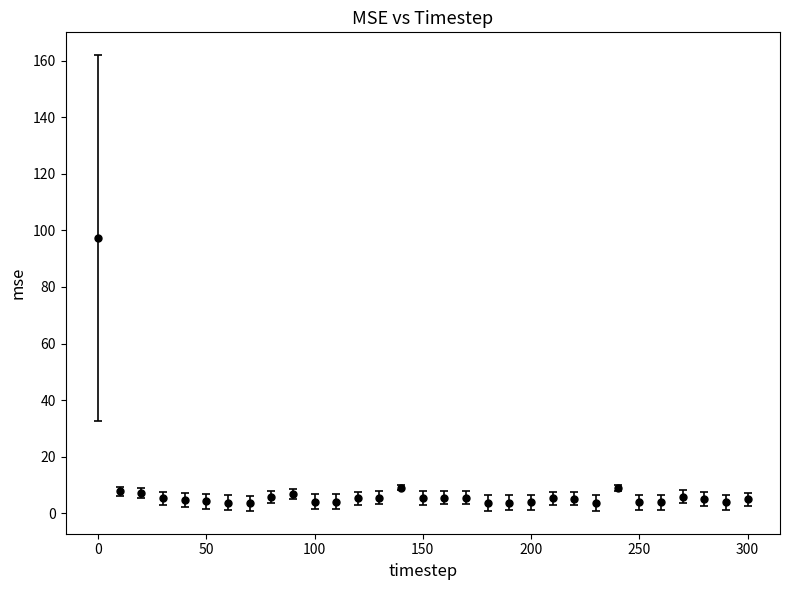

What is the difference between the maximum and minimum values?

93.8